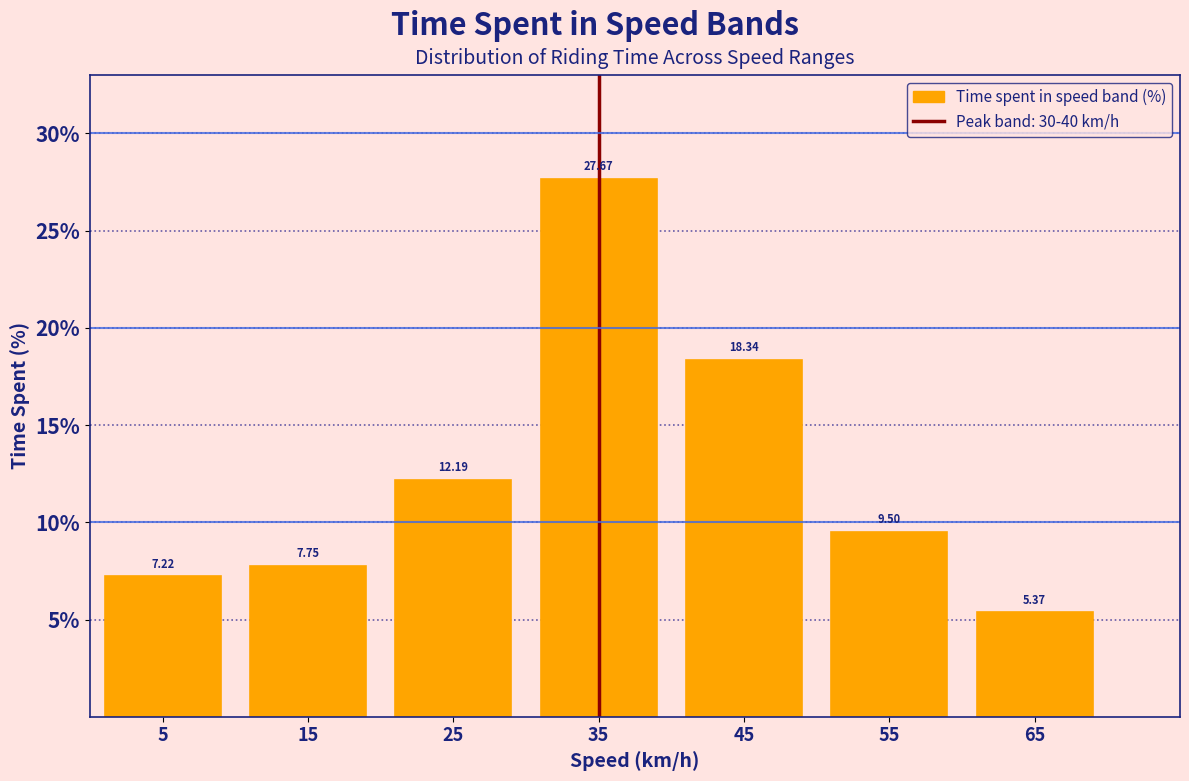

What is the ratio of the value at 35 to the value at 5?

3.8